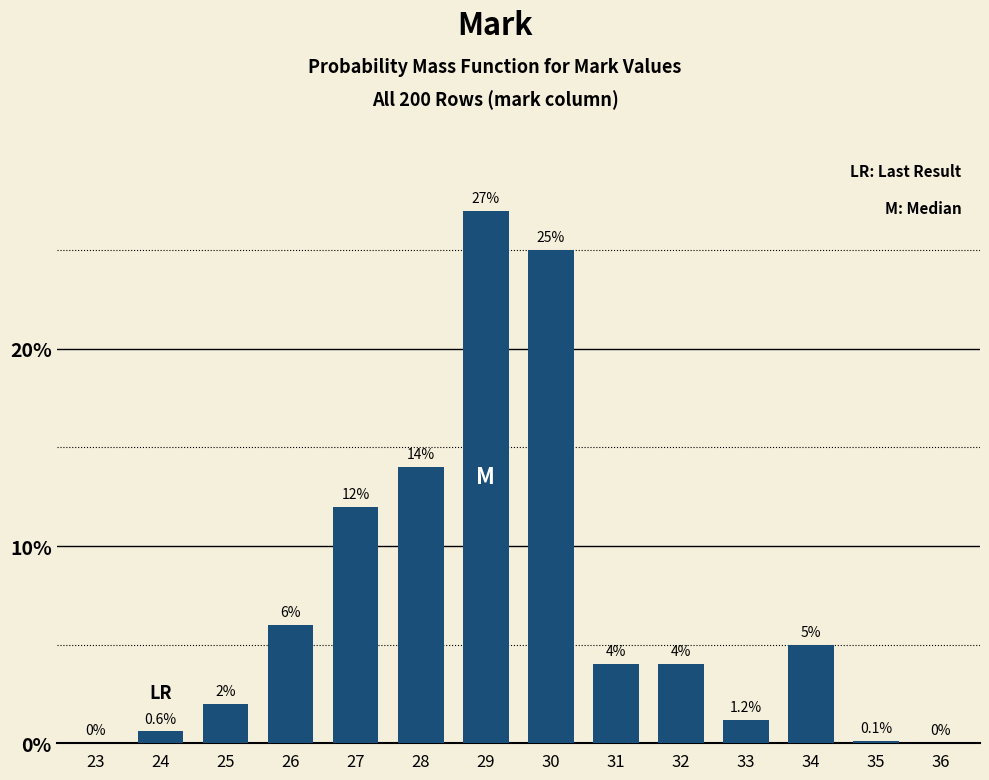

Reading right to left, what are all the values shown in this chart?

36=0.0	35=0.1	34=5.0	33=1.2	32=4.0	31=4.0	30=25.0	29=27.0	28=14.0	27=12.0	26=6.0	25=2.0	24=0.6	23=0.0